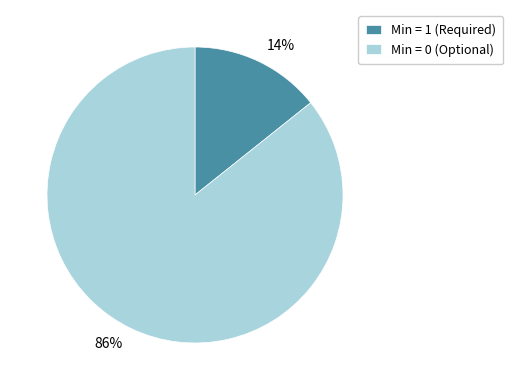

Does any single category account for the majority?

Yes